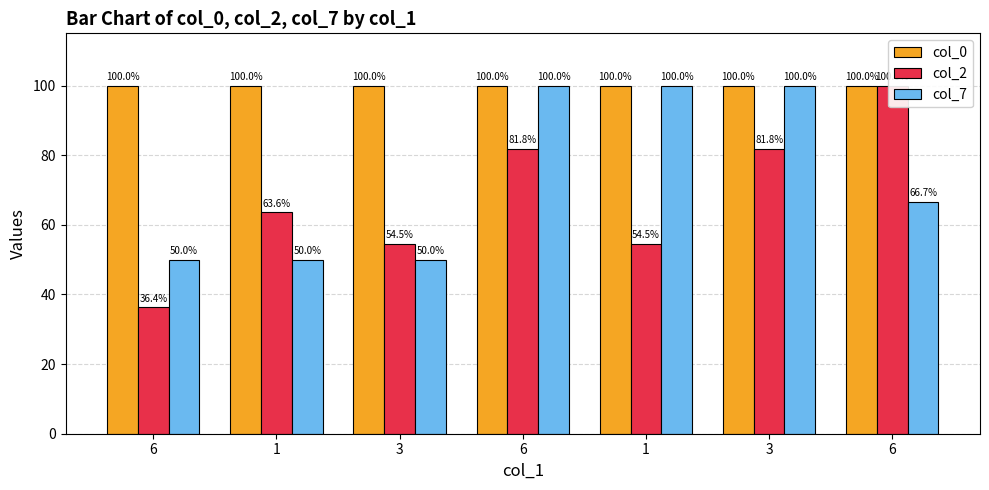

Between 6 and 6, which is larger?

6